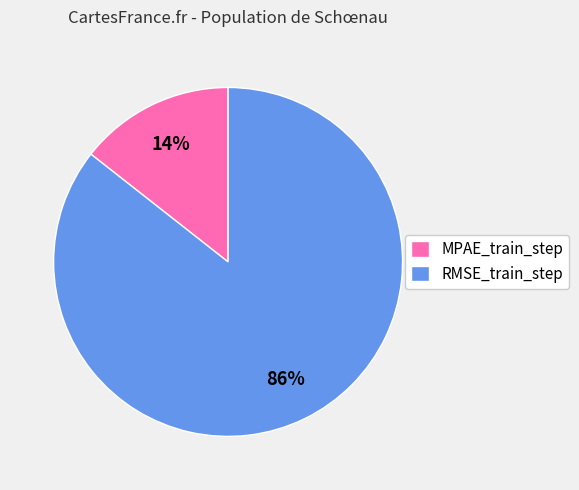

To the nearest percent, what is the combined percentage of RMSE_train_step and MPAE_train_step?

100%